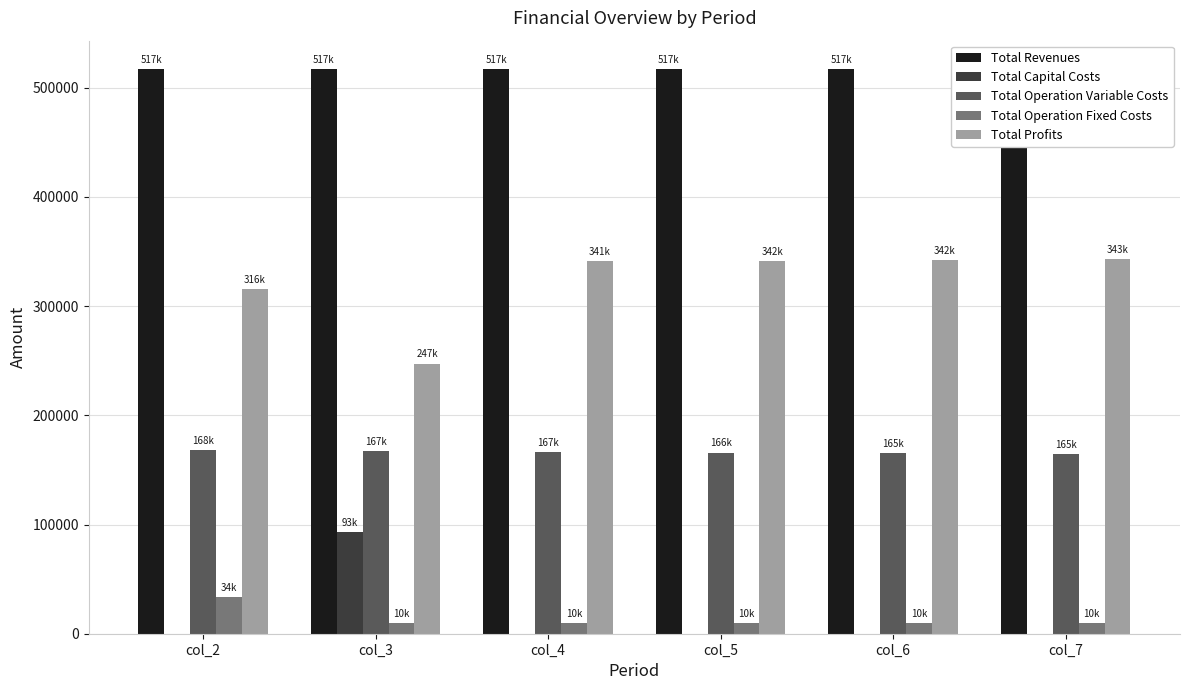

Reading left to right, extract all data points from this chart.

Total Revenues: 517181.9	517181.9	517181.9	517181.9	517181.9	517181.9
Total Capital Costs: 0.0	92800.0	0.0	0.0	0.0	0.0
Total Operation Variable Costs: 167961.0	167280.1	166598.2	165915.4	165231.6	164546.9
Total Operation Fixed Costs: 33627.6	9752.0	9752.0	9752.0	9752.0	9752.0
Total Profits: 315593.3	247349.9	340831.7	341514.5	342198.3	342883.0